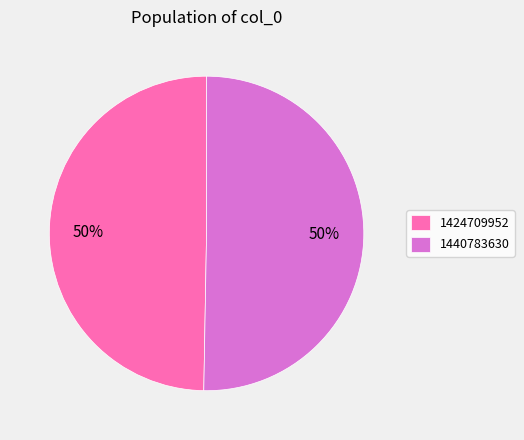

Is the sum of 1424709952 and 1440783630 greater than half?

Yes